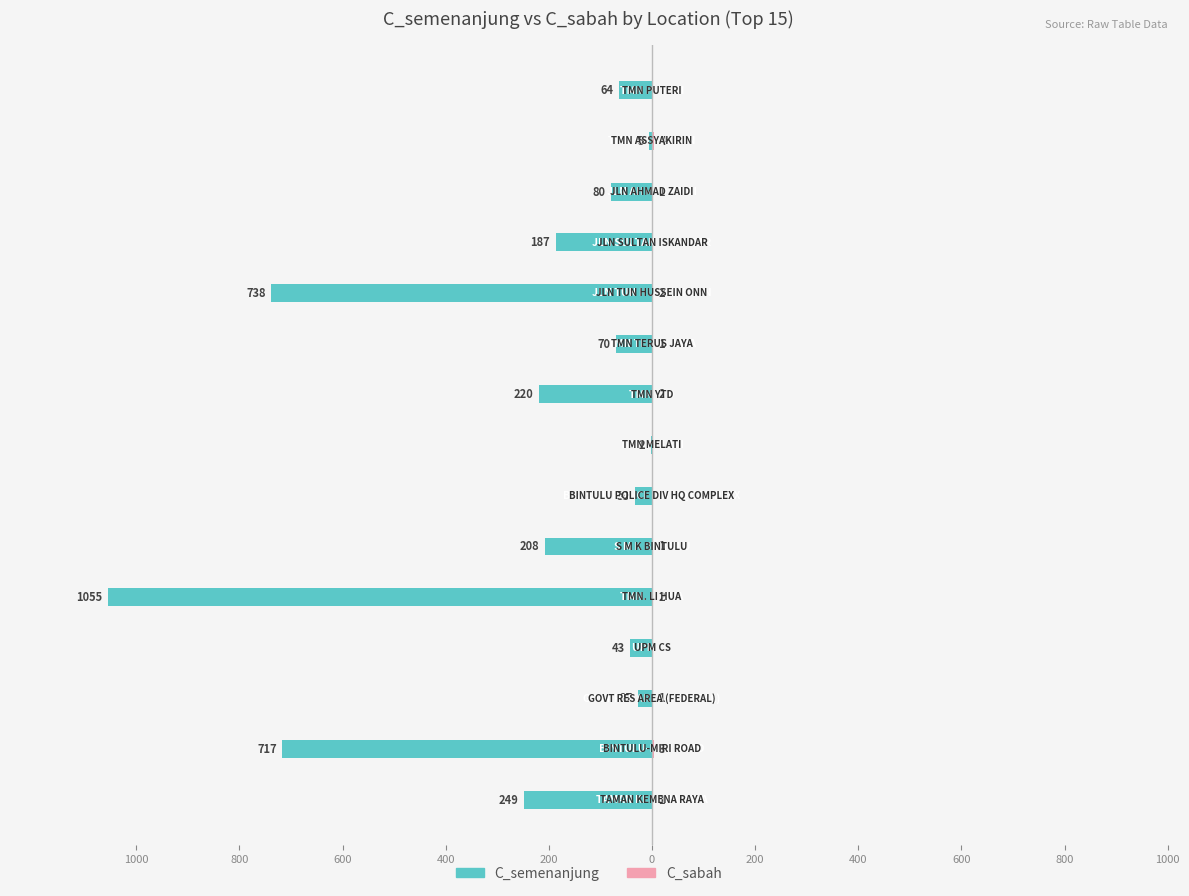

Between 800 and 1000, which series saw the biggest shift?

C_semenanjung (Owner)